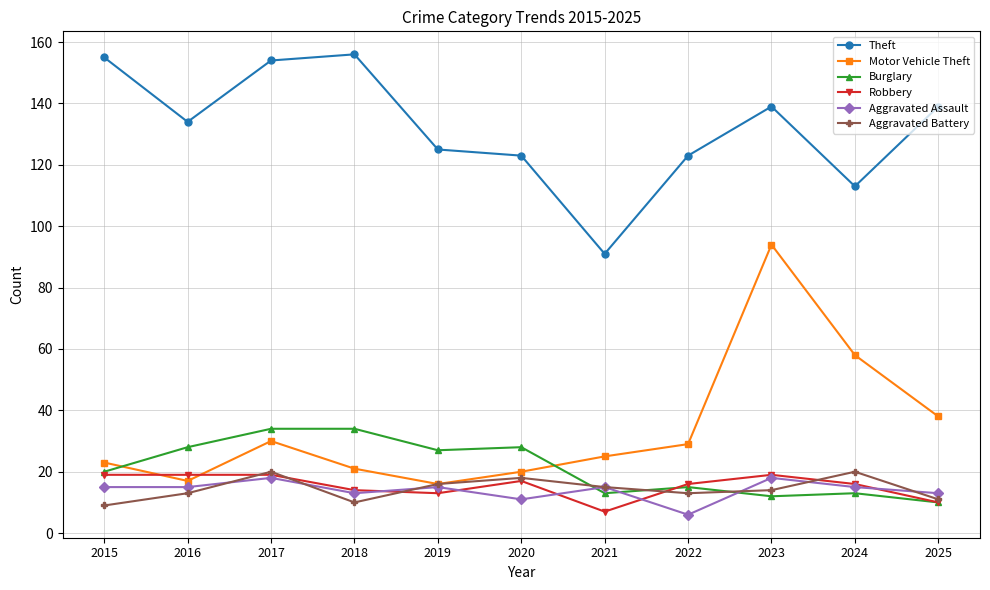

True or false: Aggravated Assault has more than 1 interior local peaks.

True